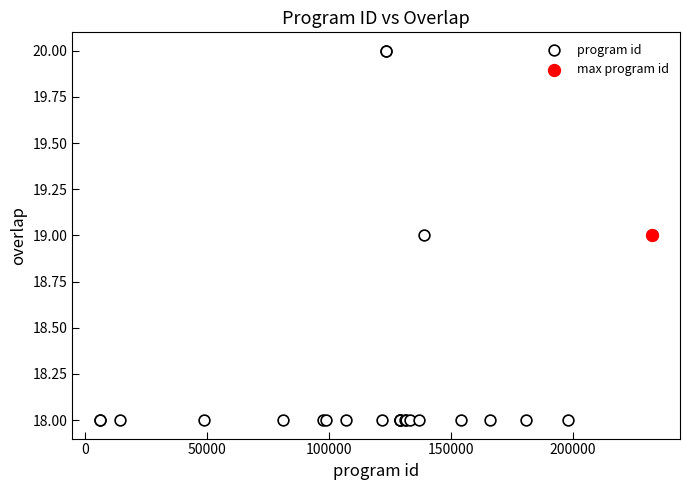

What are all the series names shown in the legend?

program id, max program id